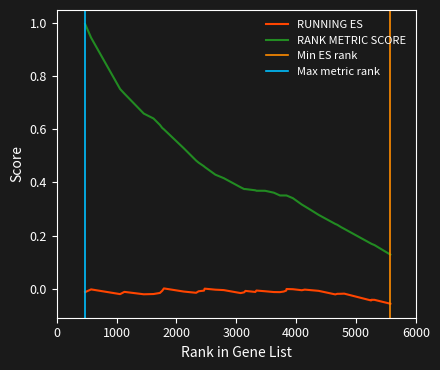

Does the chart display data point markers on the line(s)?

No